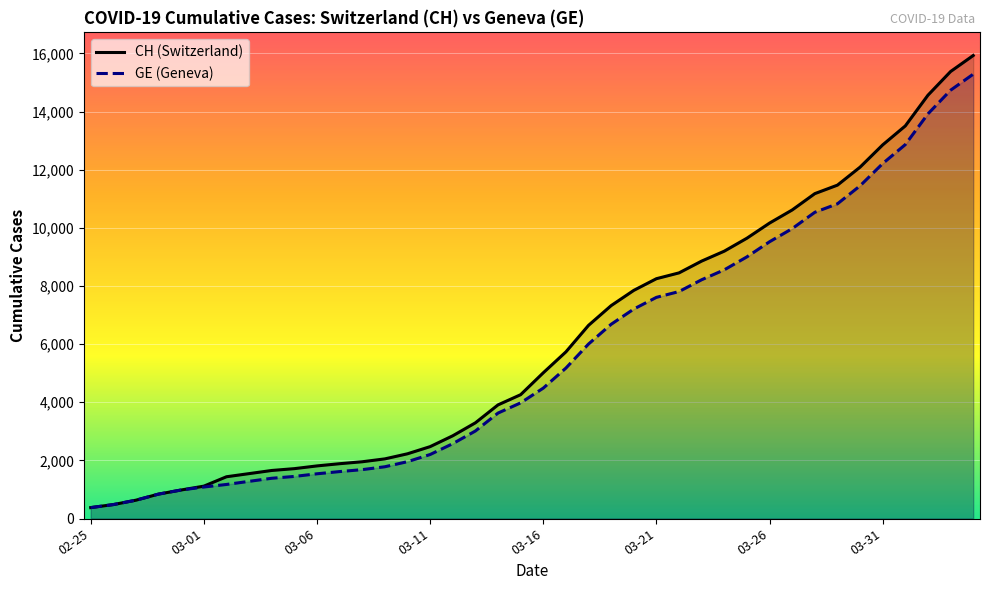

What is the difference between the second highest and second lowest values in the CH (Switzerland) series?

14896